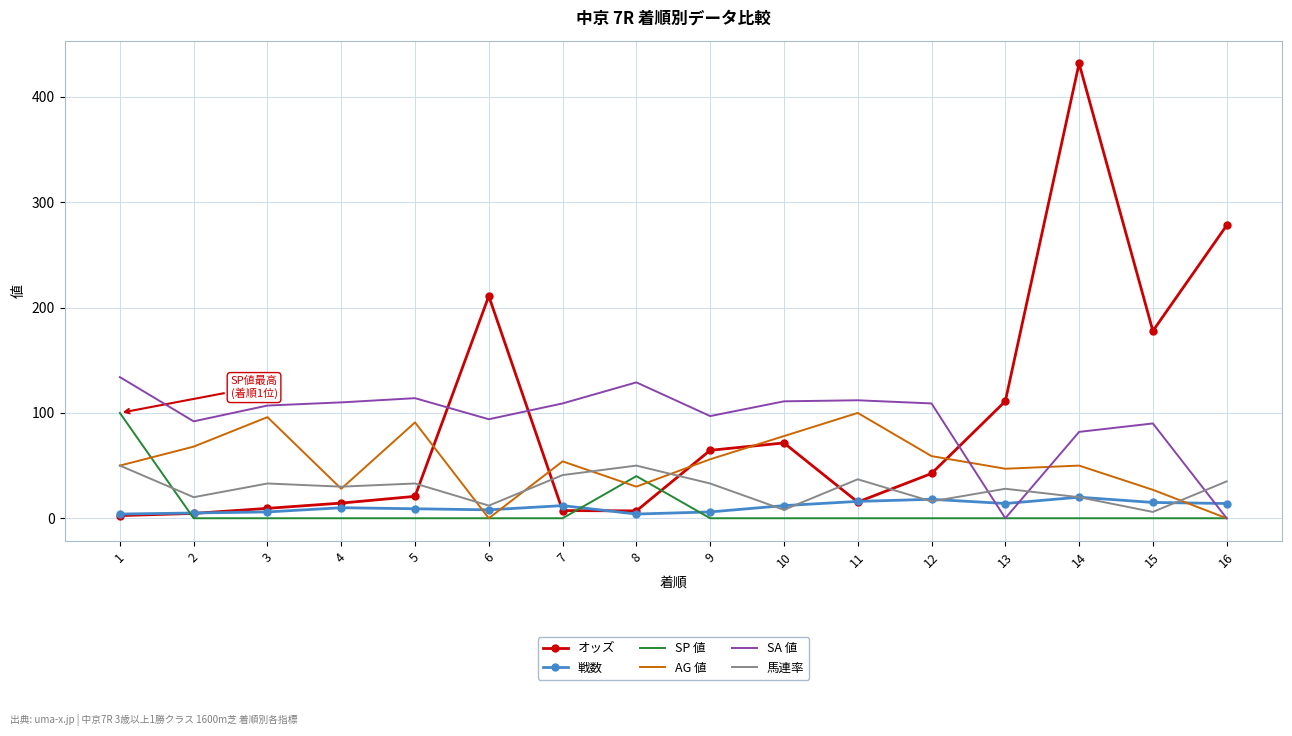

What is the highest value of the 戦数 series?

20.0